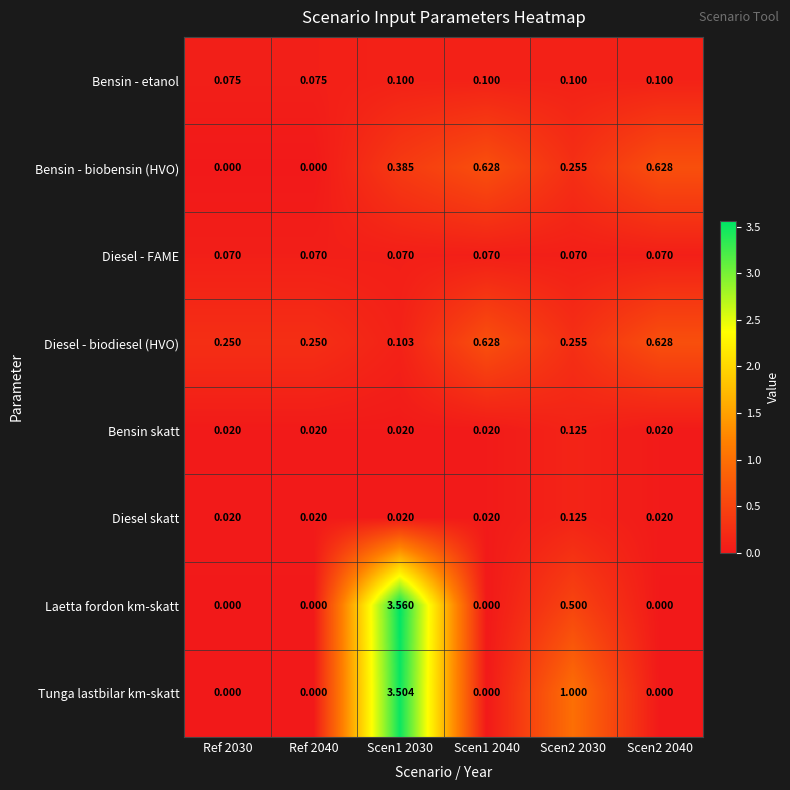

Which series has the largest total across all categories?

Tunga lastbilar km-skatt